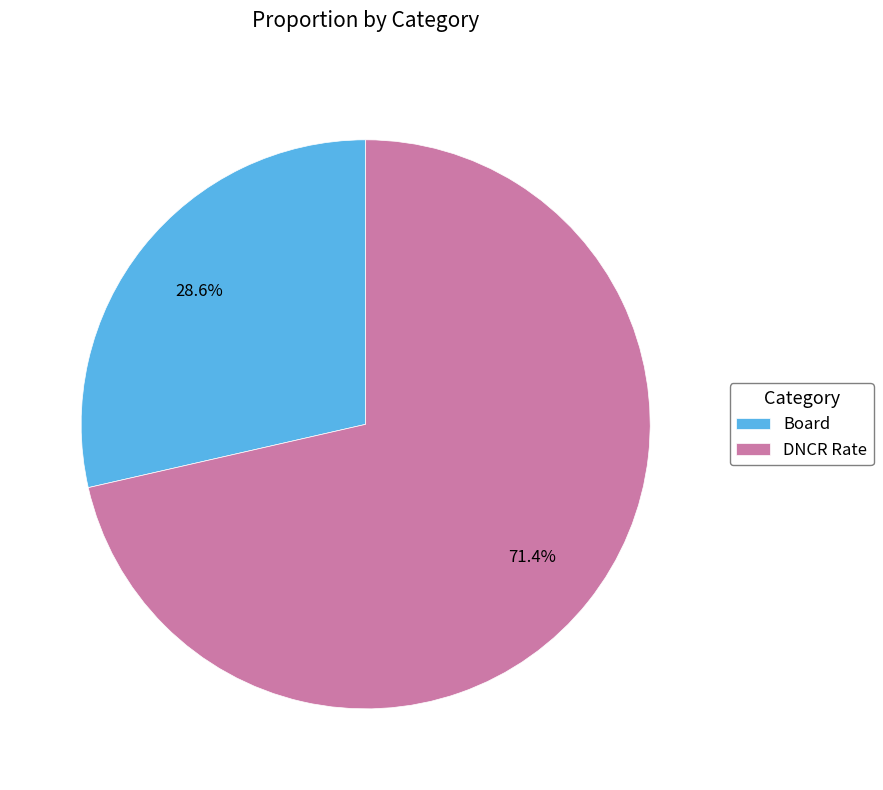

How many slices are in this pie chart?

2